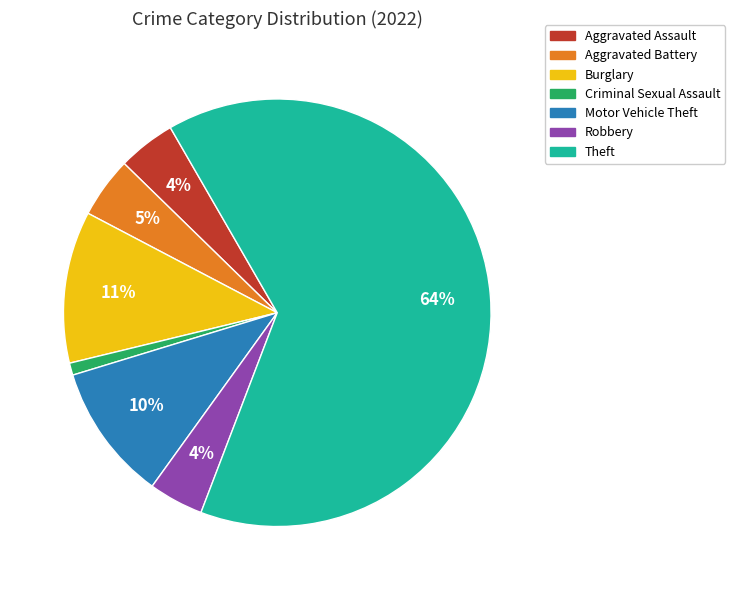

Which category accounts for the majority?

Theft